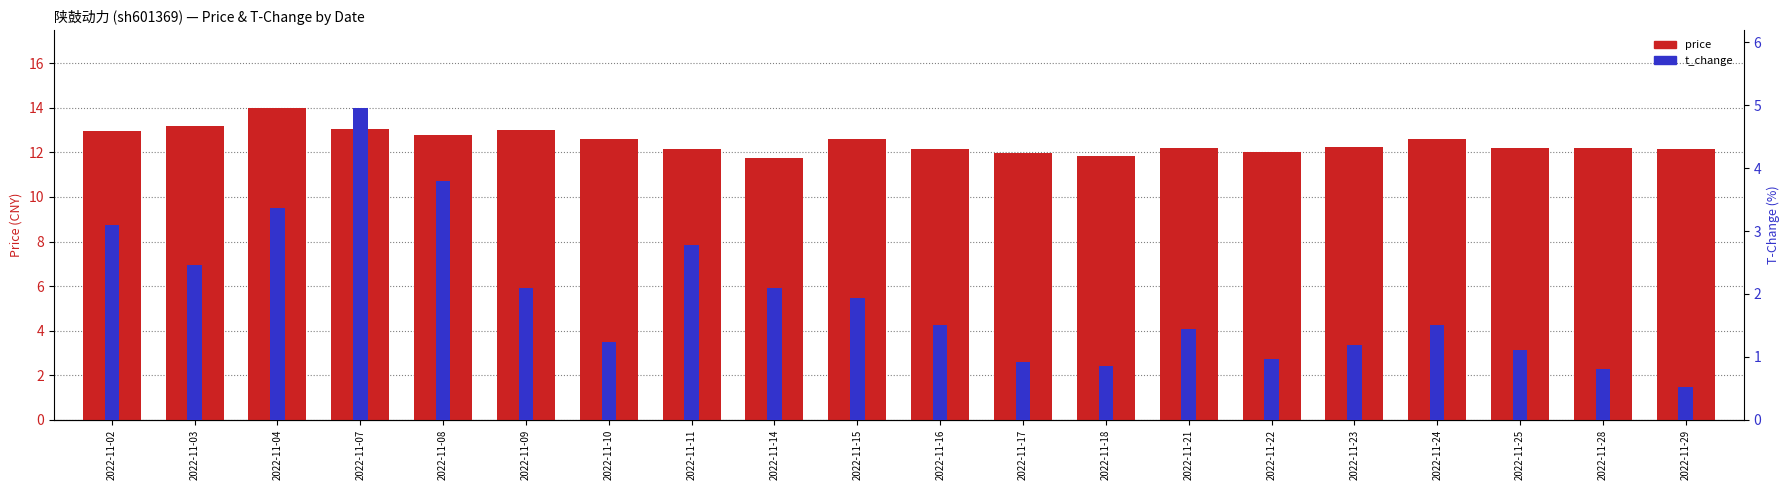

What is the maximum value shown in the chart?

14.0